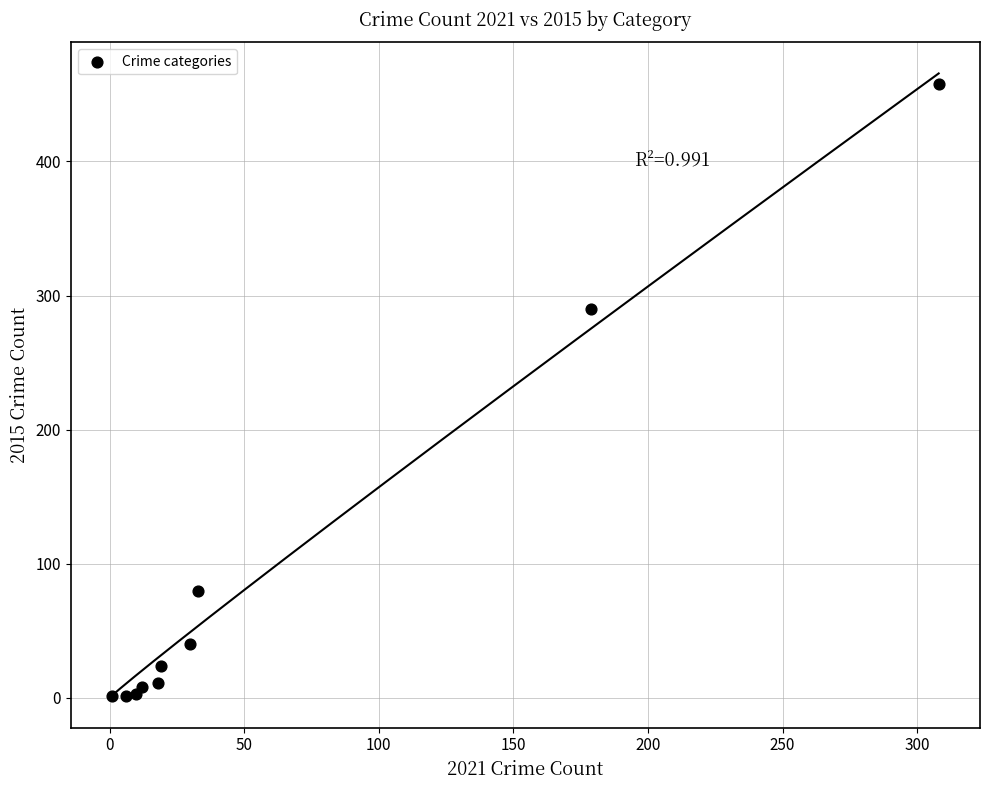

What Y value in the scatter plot is closest to 229?

290